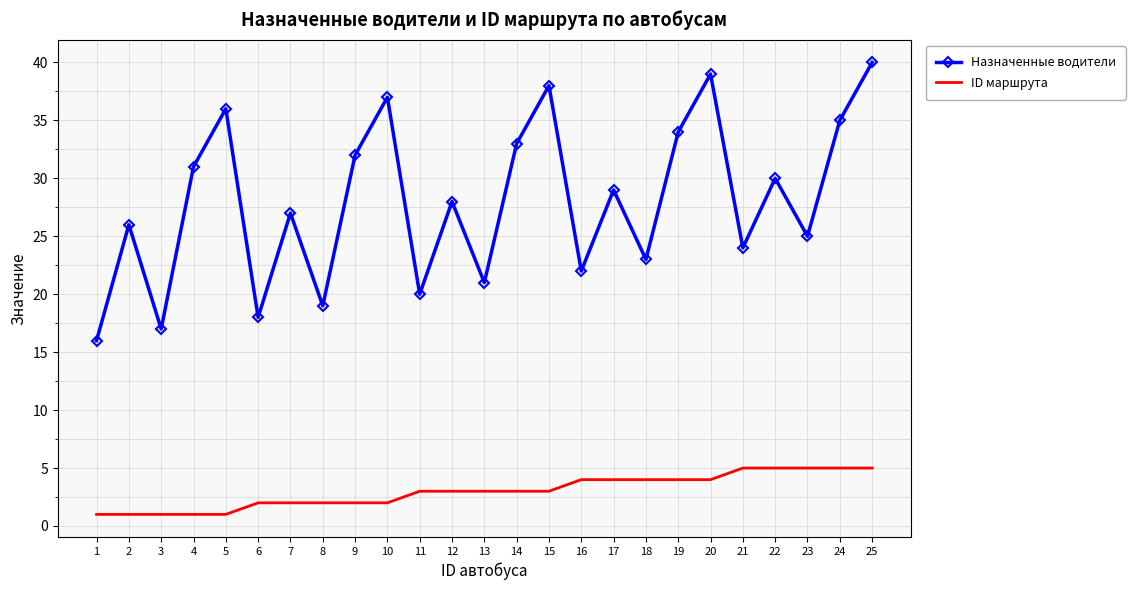

At which category is the sum across all series the highest?

25